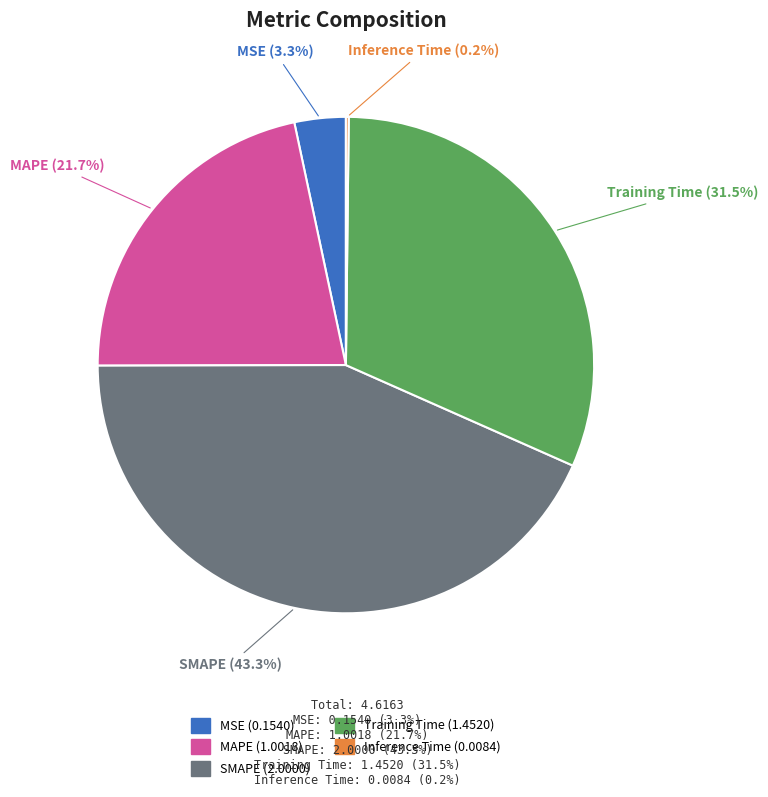

What percentage is NOT represented by SMAPE?

56.7%